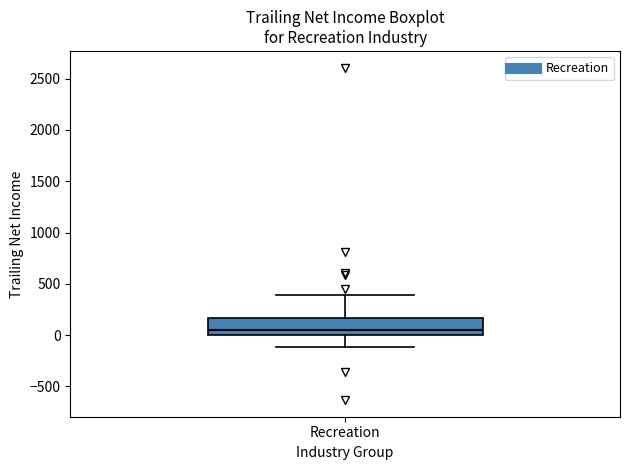

Where does the lower whisker of the box for Recreation end on the y-axis? The values are not printed on the chart, so give them approximately, as read against the axis.

-100